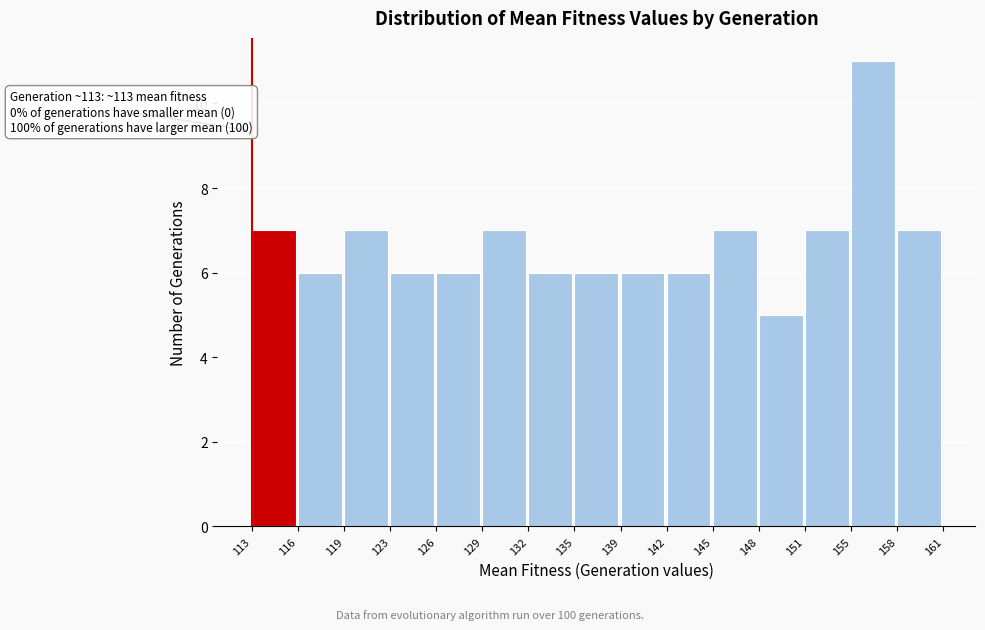

Which range on the x-axis has the tallest bar?

155 to 158